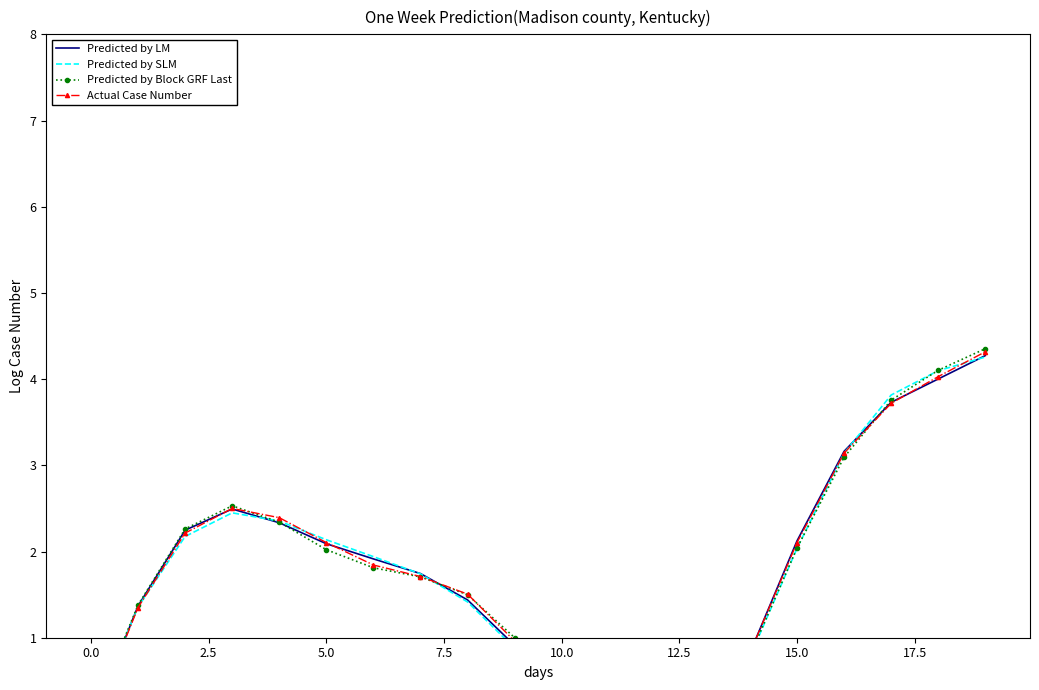

Between 13 and 15, which series saw the biggest shift?

Predicted by LM